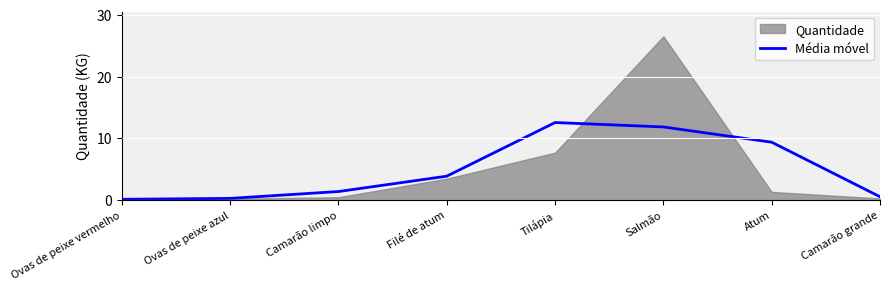

What is the maximum value for Média móvel?

12.5